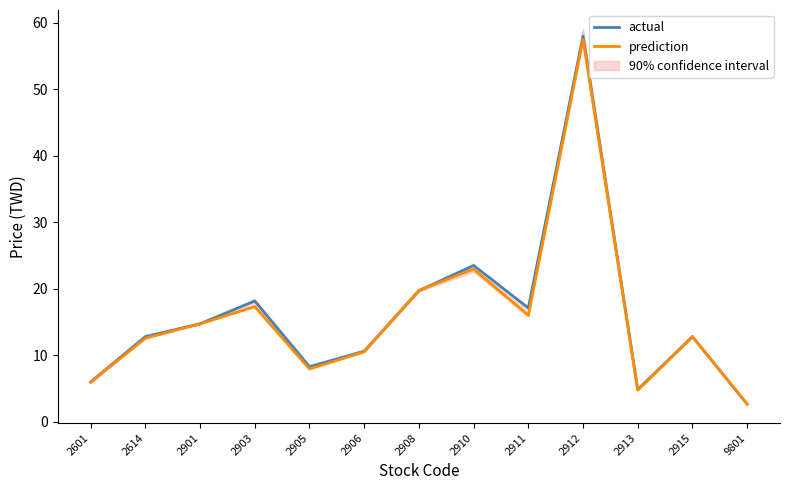

True or false: actual and prediction intersect in this chart.

True